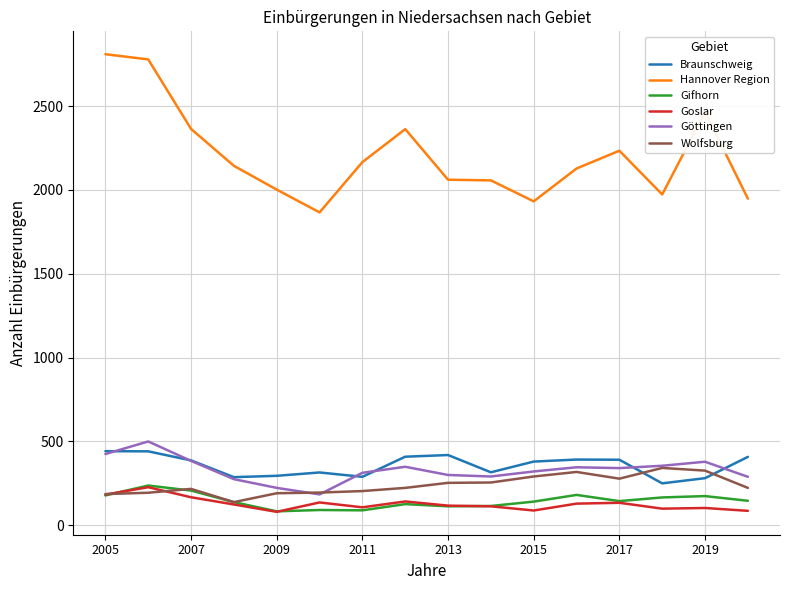

True or false: Wolfsburg and Hannover Region cross at least once.

False